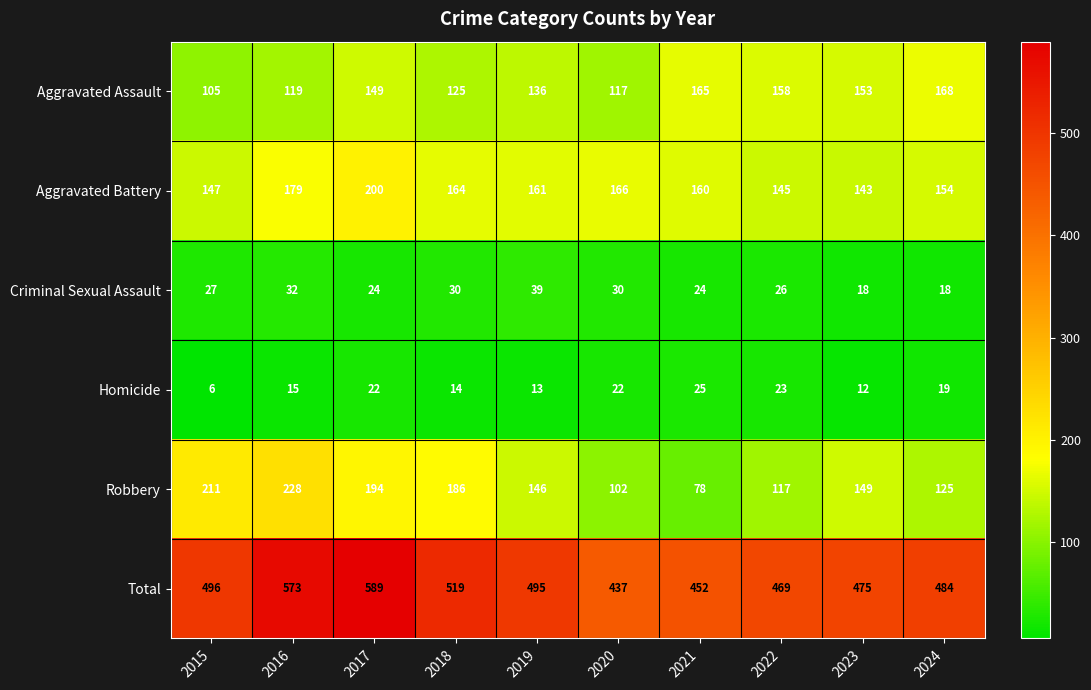

What is the difference between the maximum and minimum values in the Aggravated Assault series?

63